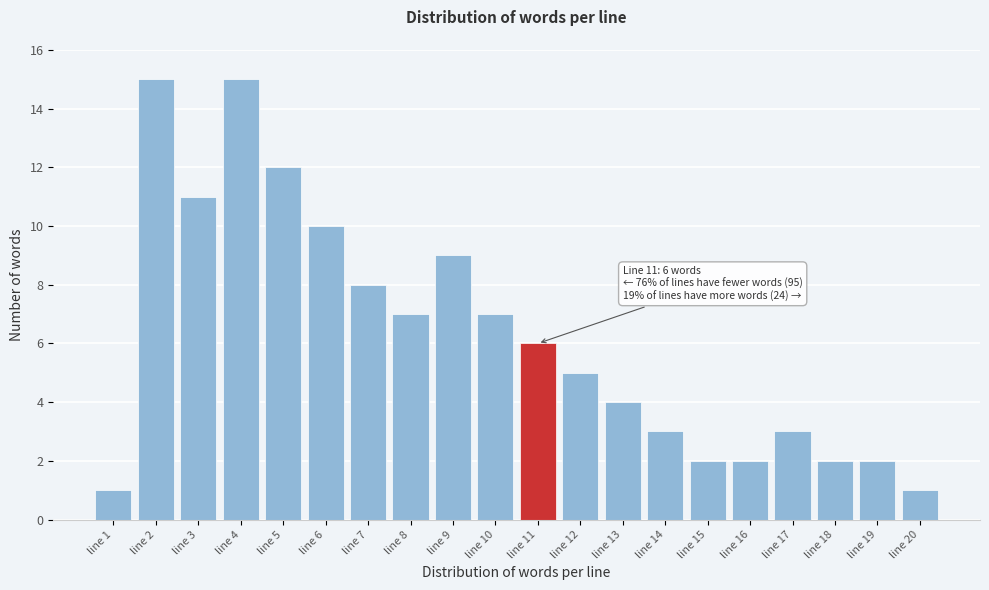

Reading right to left, what are all the values shown in this chart?

line 20=1	line 19=2	line 18=2	line 17=3	line 16=2	line 15=2	line 14=3	line 13=4	line 12=5	line 11=6	line 10=7	line 9=9	line 8=7	line 7=8	line 6=10	line 5=12	line 4=15	line 3=11	line 2=15	line 1=1